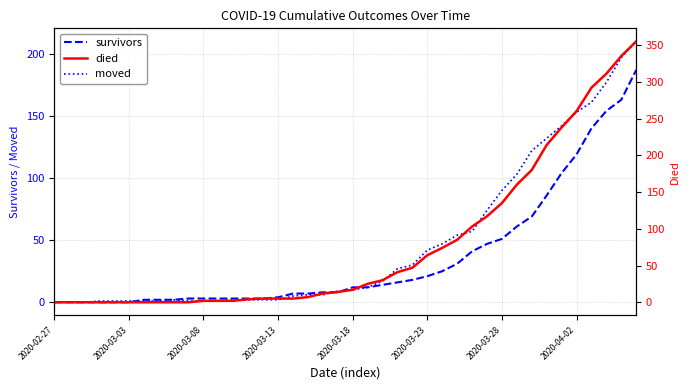

True or false: moved and died cross at least once.

True